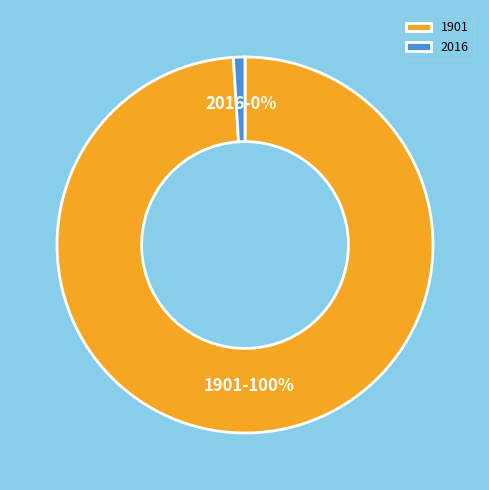

Which slice is the largest?

1901